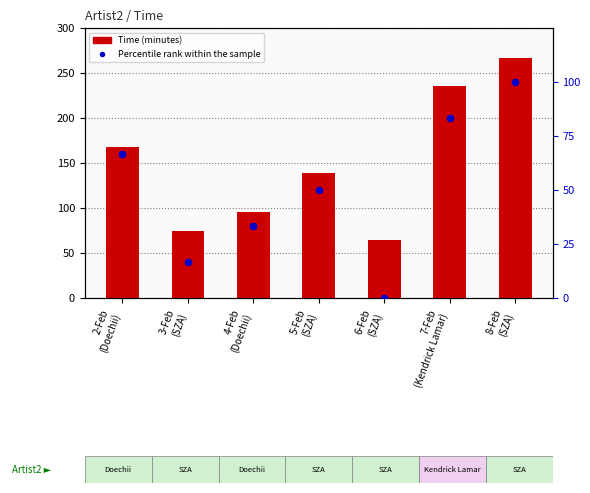

Is the value of Percentile rank within the sample at 7-Feb
(Kendrick Lamar) greater than the value of Time (minutes) at 6-Feb
(SZA)?

Yes